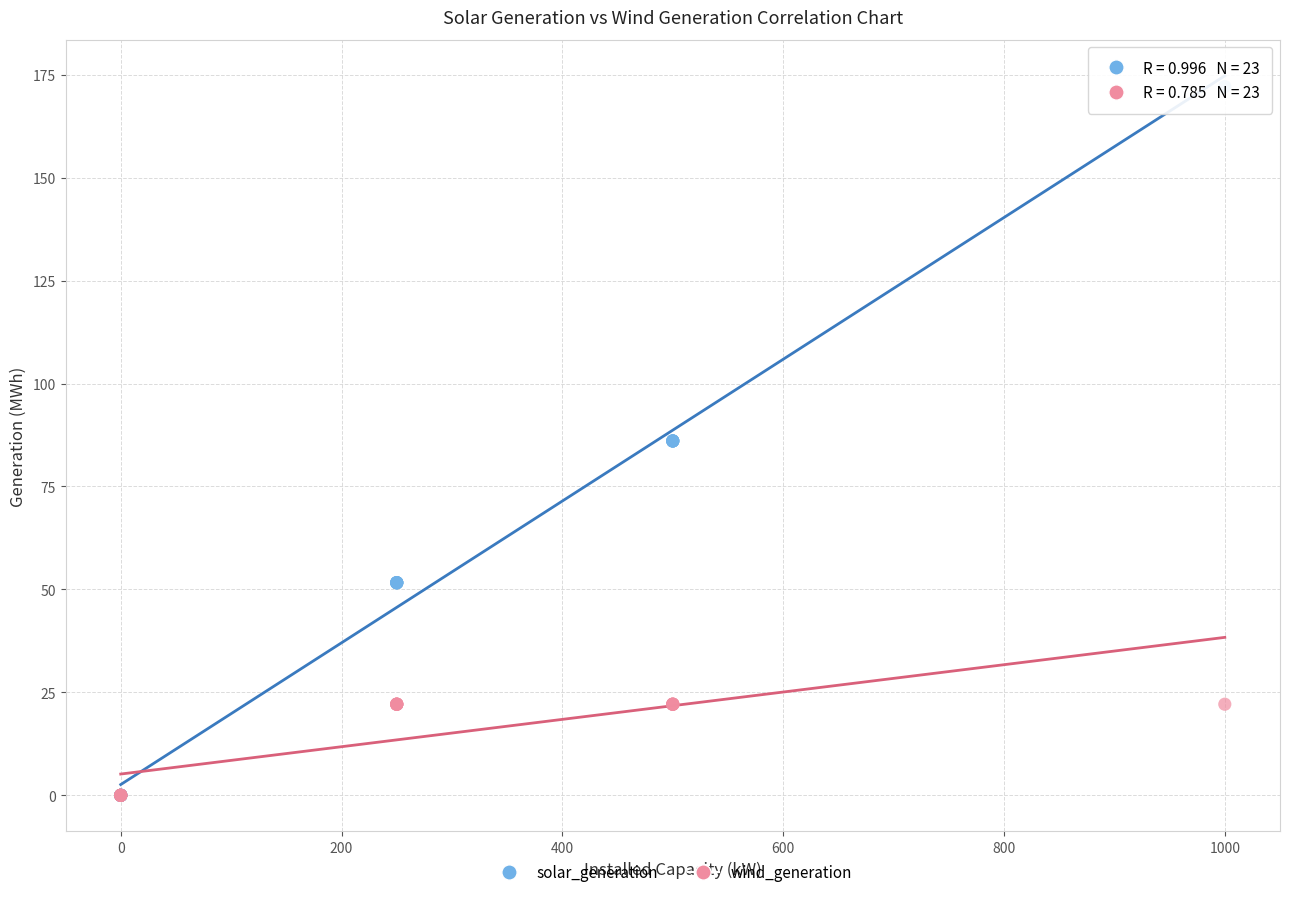

Which series has the largest Y range (max minus min)?

solar_generation